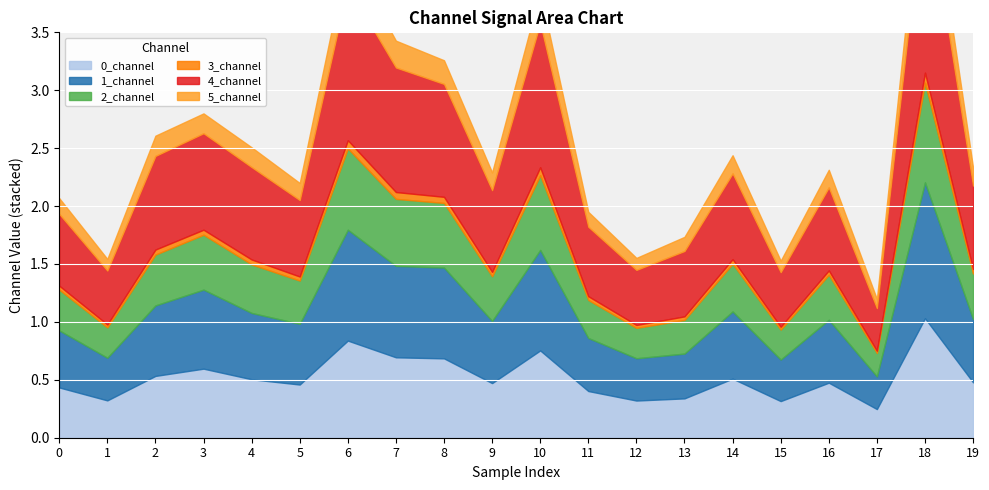

What is the difference between the maximum and minimum values in the 4_channel series?

1.3